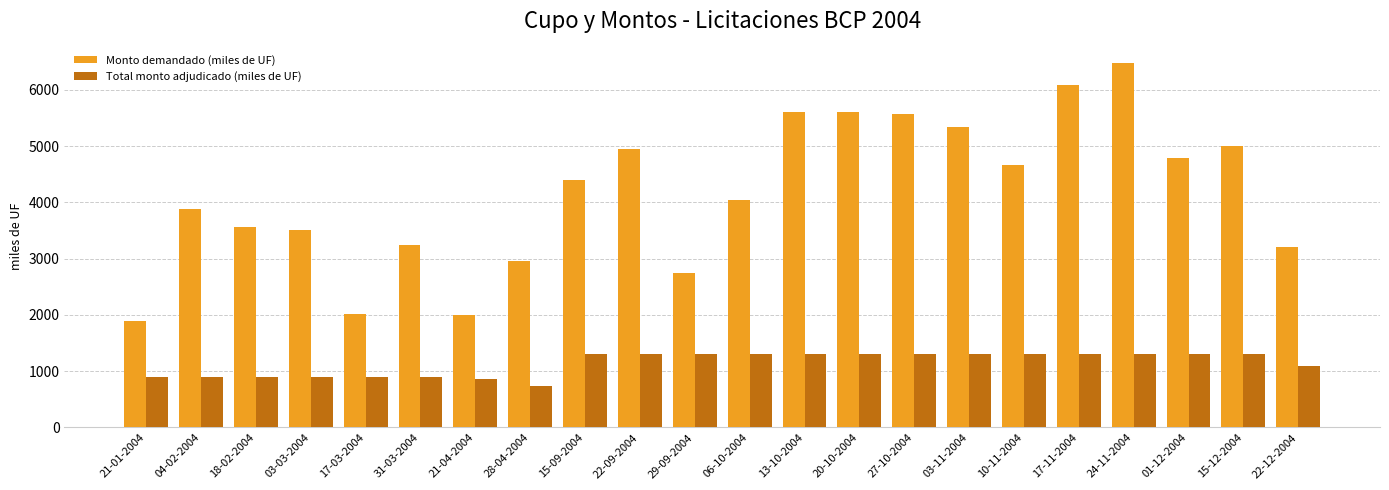

What is the label of the 12th bar from the left?

06-10-2004